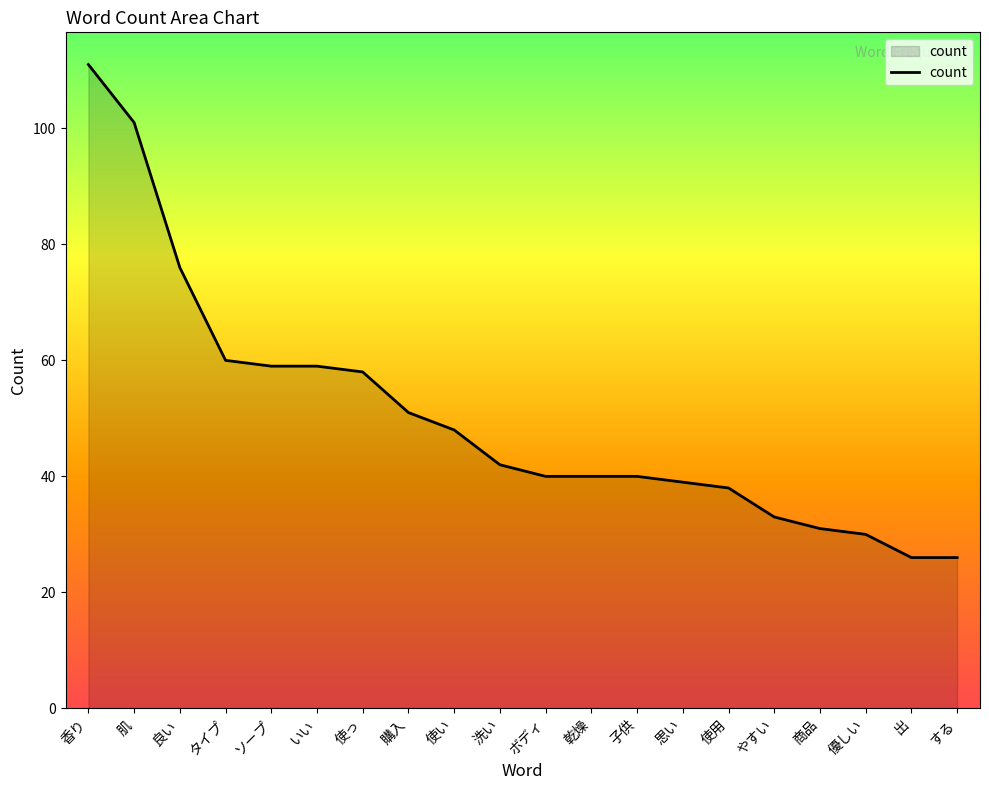

What position from the left is 商品?

17